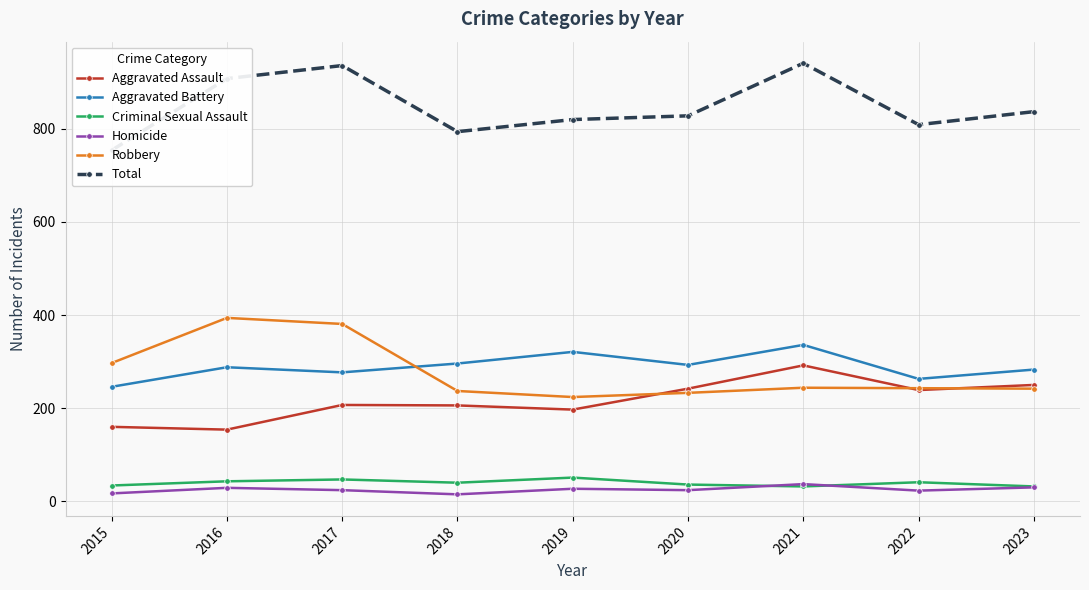

Read the Robbery value at 2021, to the nearest 5.

245